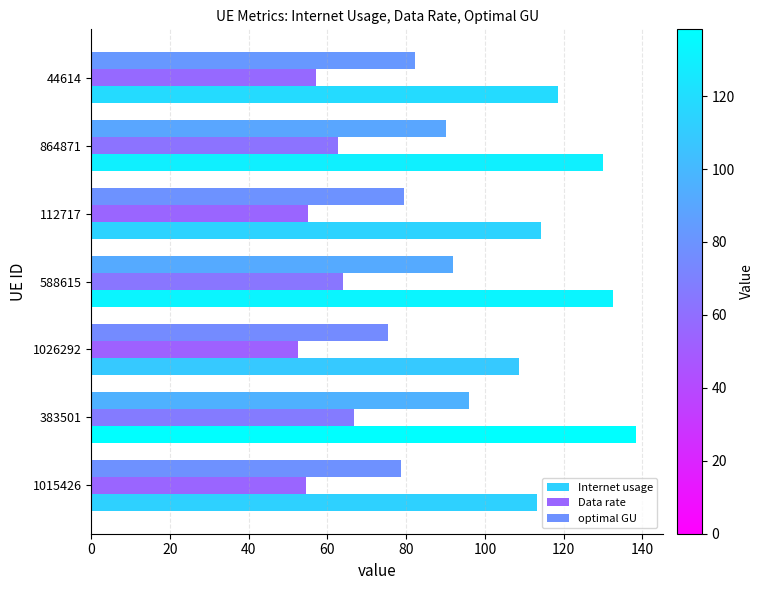

Which series has the widest spread of values?

Internet usage